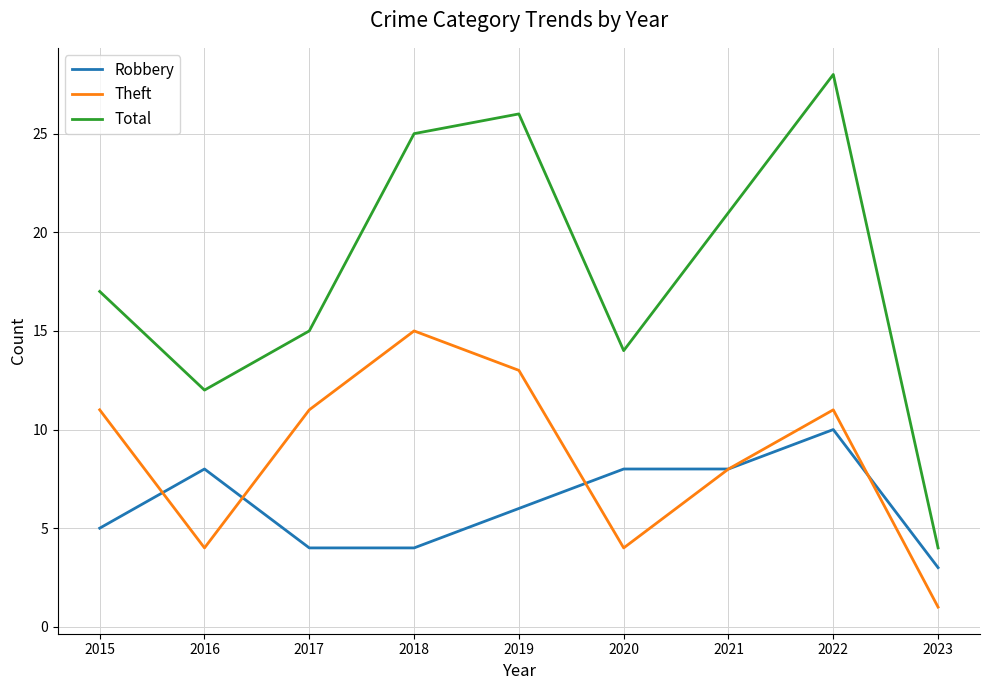

At which category does Total reach its first local valley?

2016